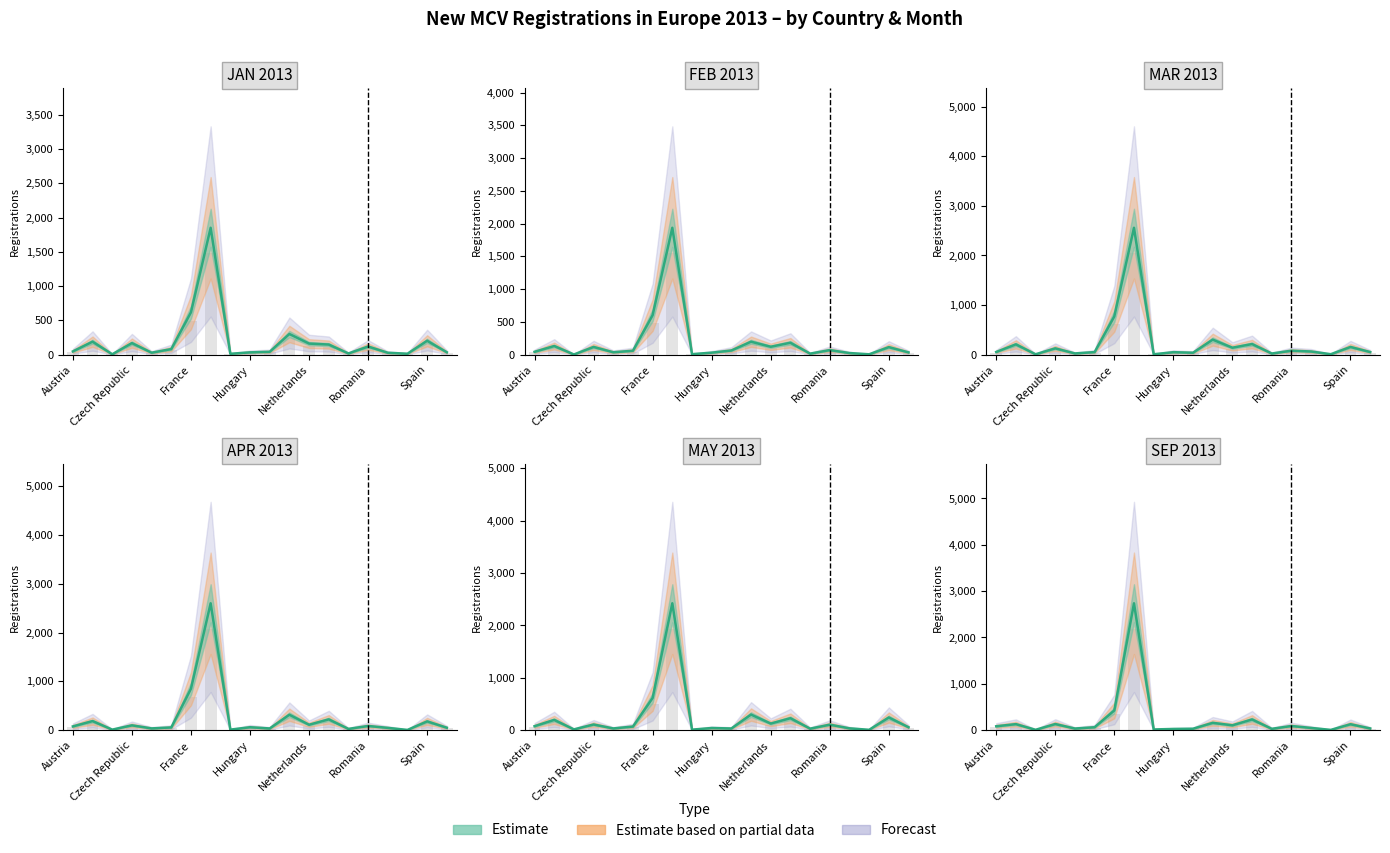

What is the sum of all APR values?

5044